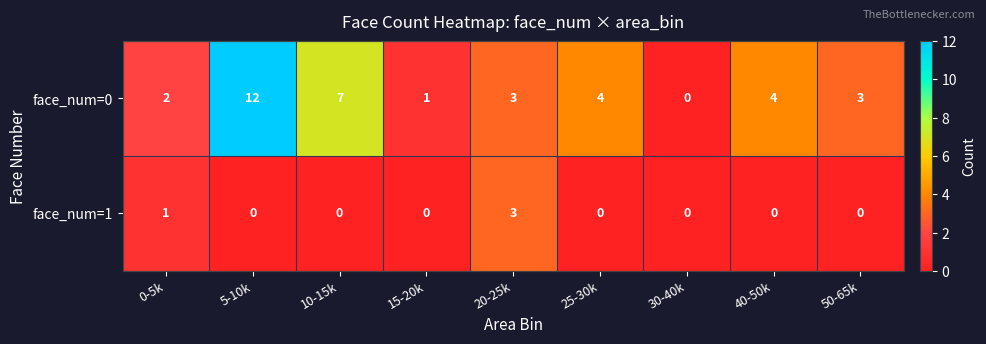

At how many categories does at least one series exceed 11?

1